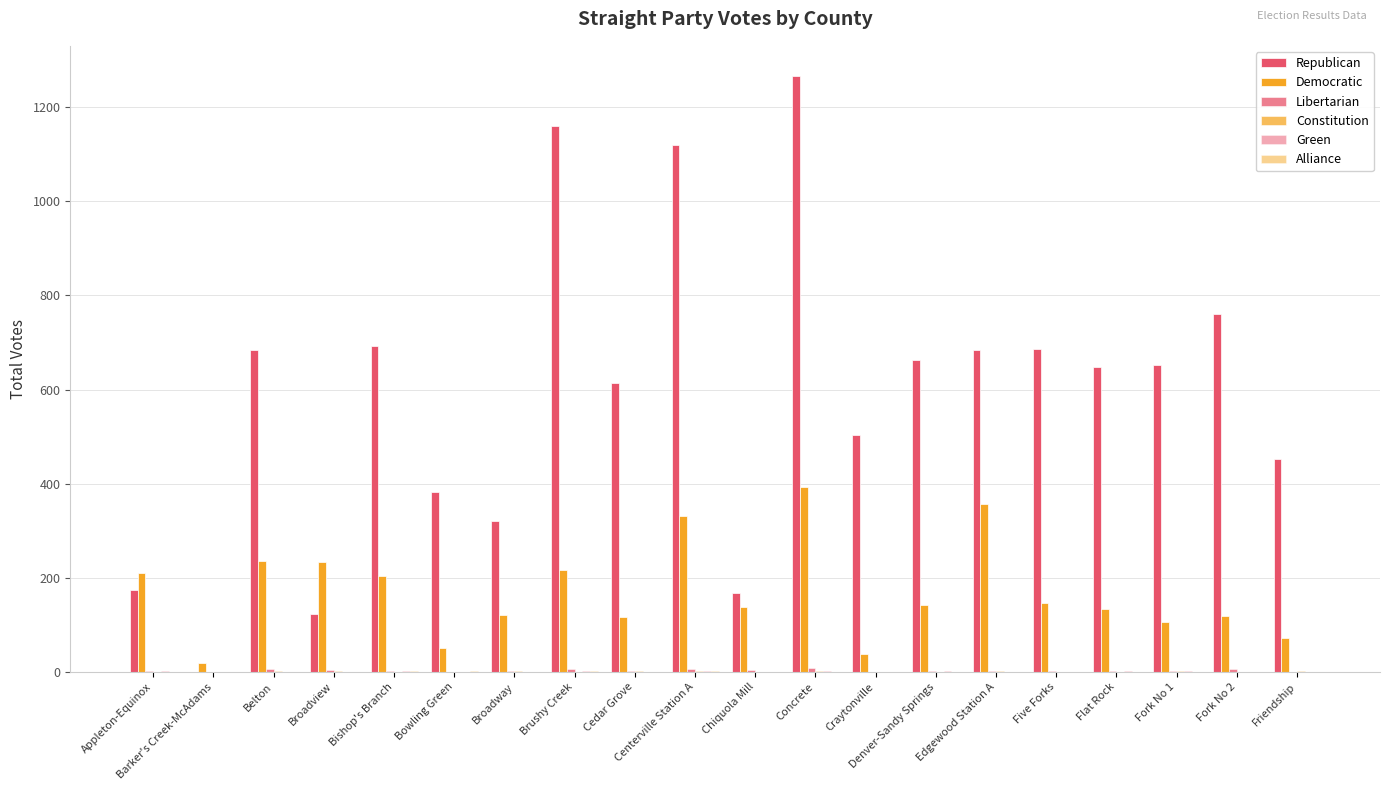

What is the total value across all series at Friendship?

524